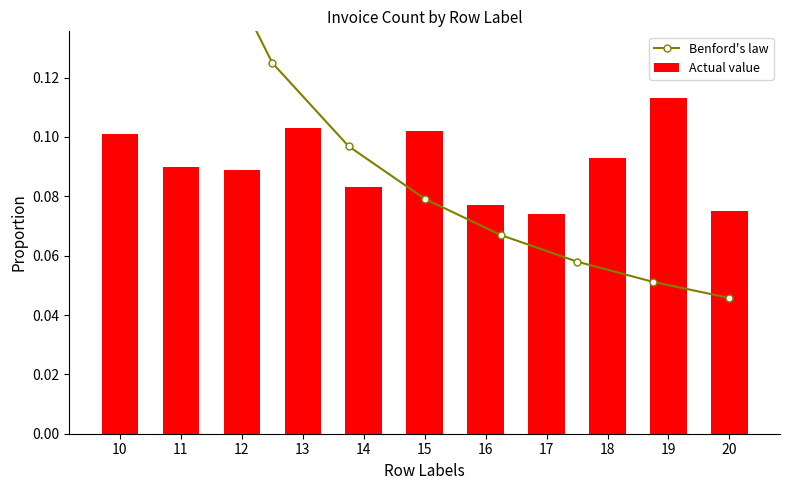

Reading left to right, list all the values displayed in this chart.

10=0.1	11=0.1	12=0.1	13=0.1	14=0.1	15=0.1	16=0.1	17=0.1	18=0.1	19=0.1	20=0.1